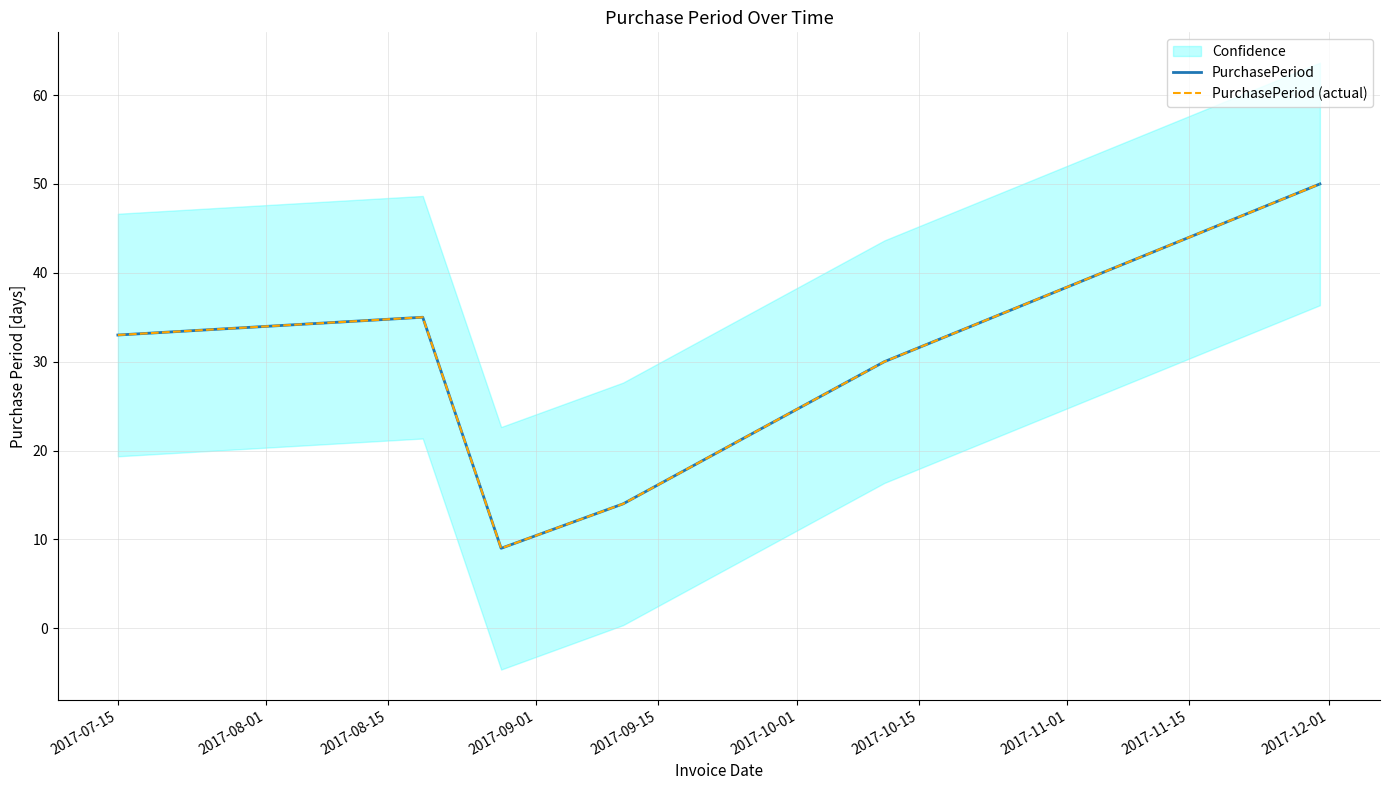

At how many categories does at least one series exceed 10?

5